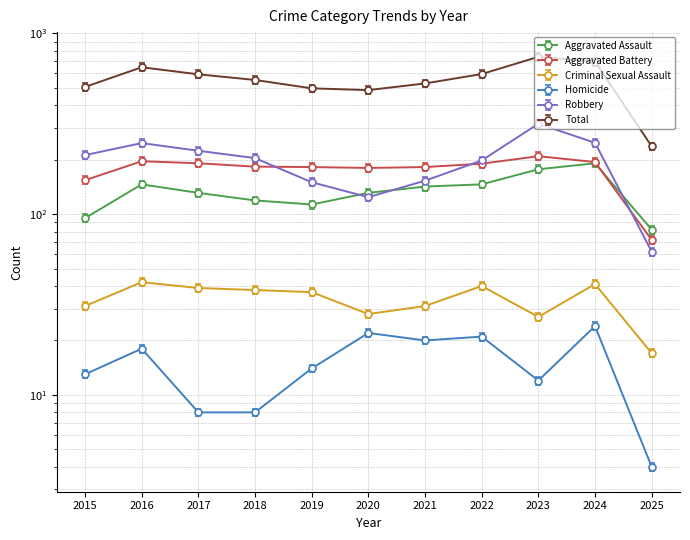

What is the total value across all series at 2021?

1048.9